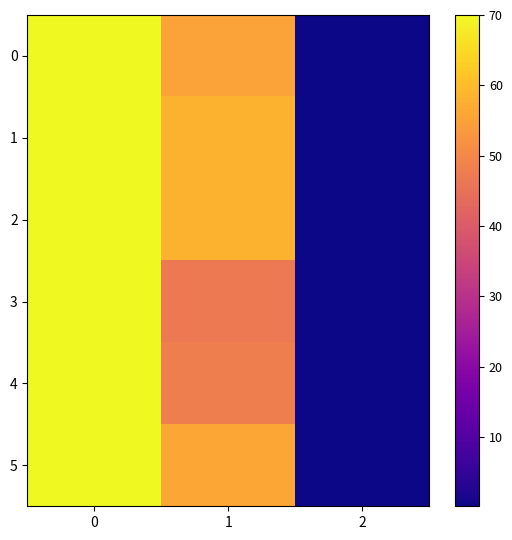

Count the number of categories in the chart.

3